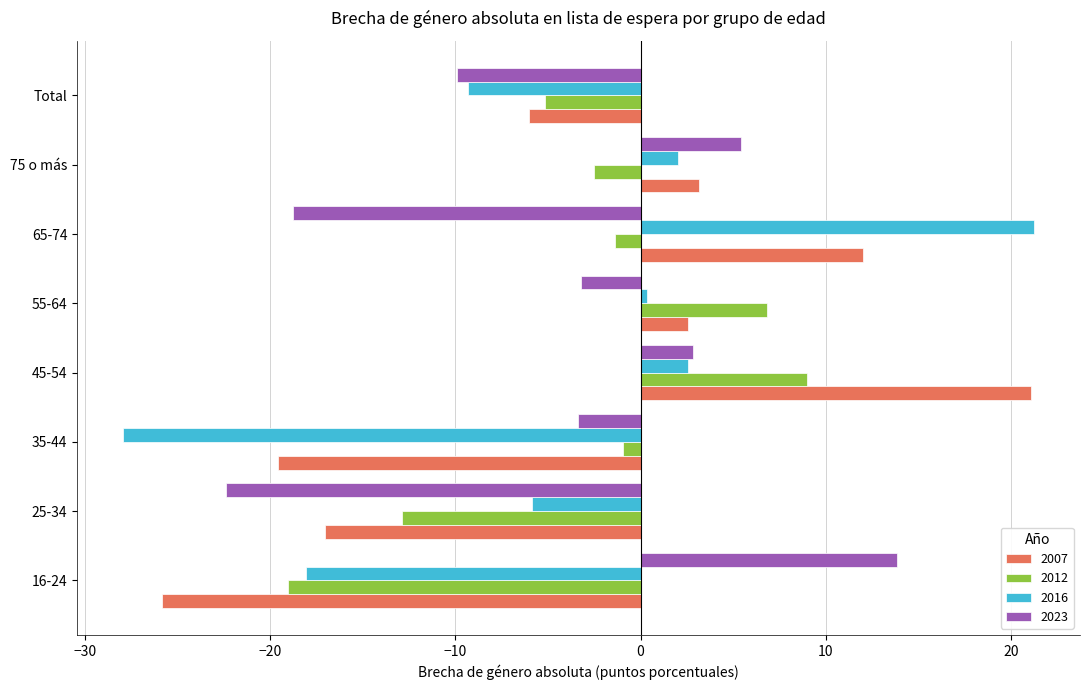

What is the total value across all series at Total?

-30.4